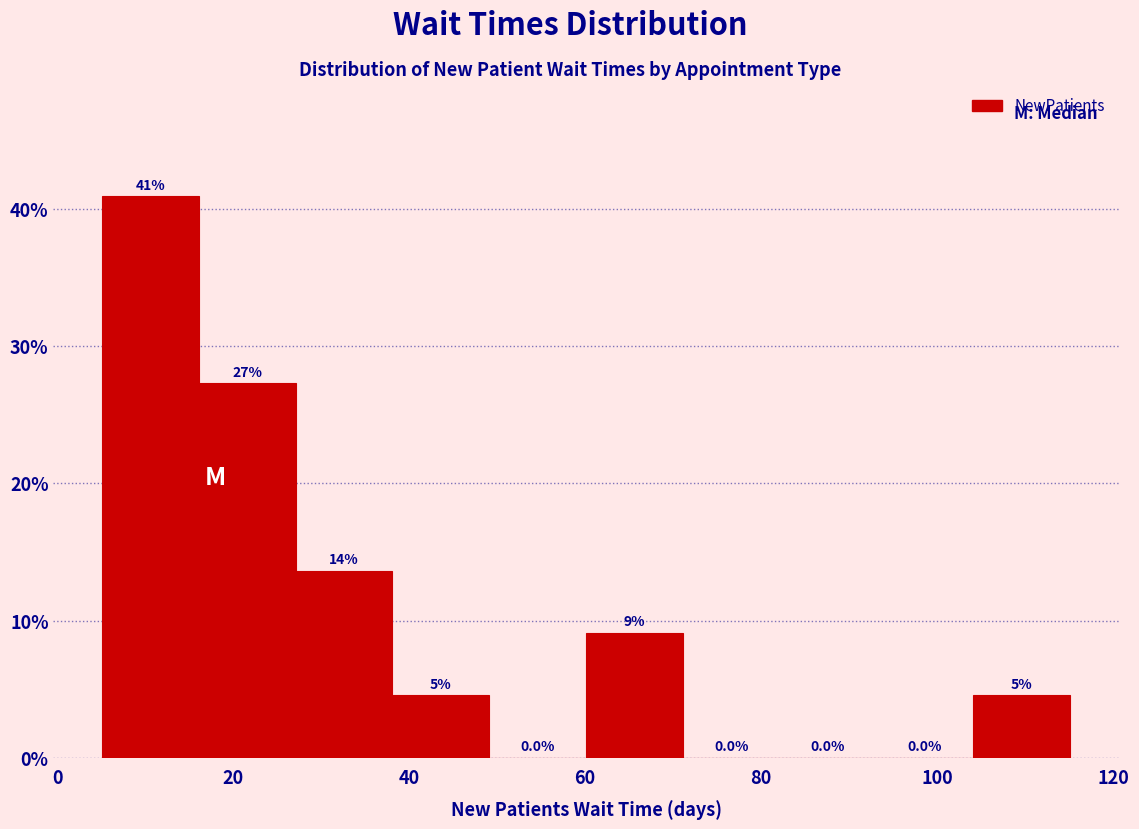

Which range on the x-axis has the tallest bar?

6 to 16